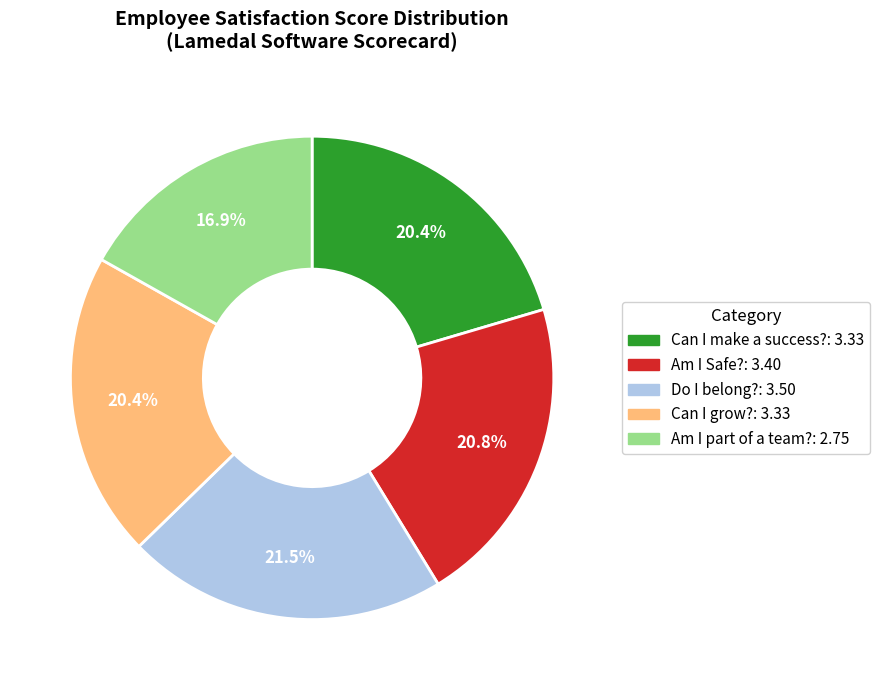

To the nearest percent, what is the combined percentage of Can I grow? and Am I part of a team??

37%